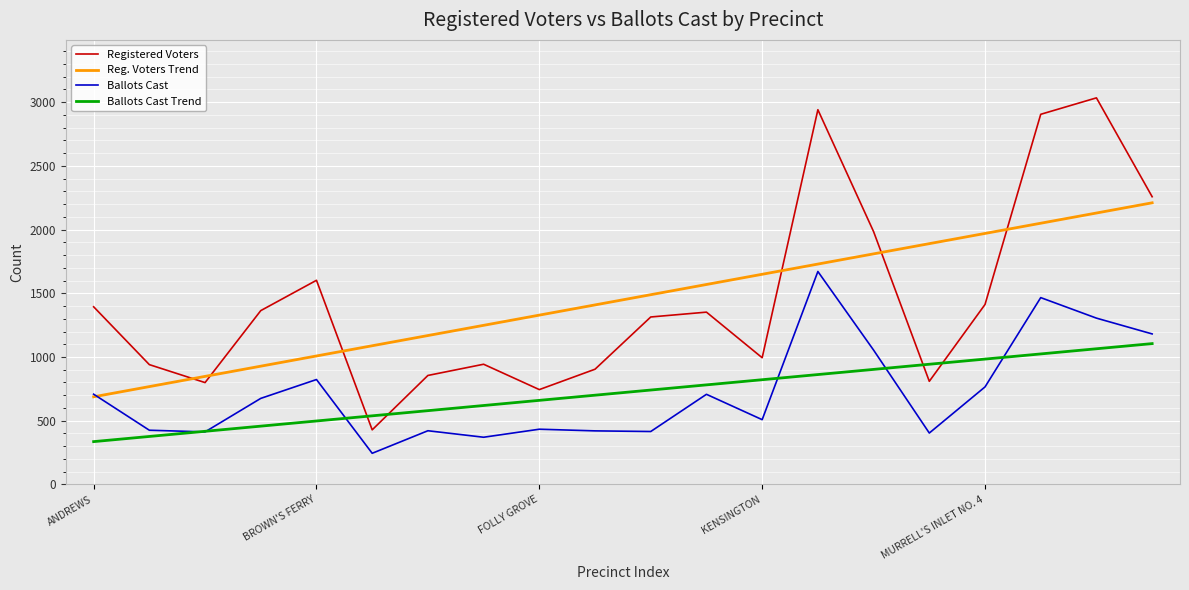

Which series has the largest range (max minus min)?

Registered Voters